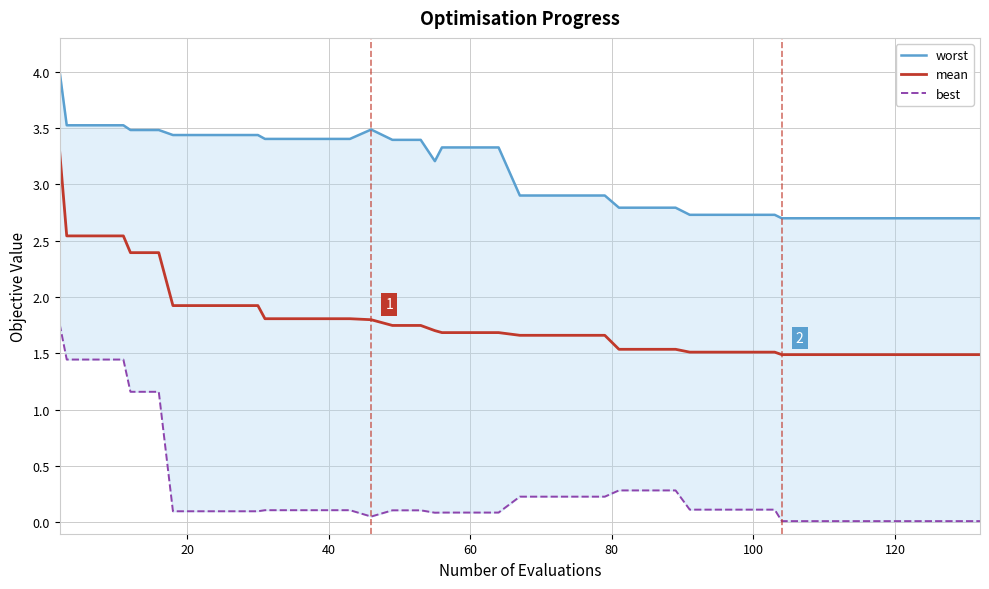

Count the number of data series in this chart.

3